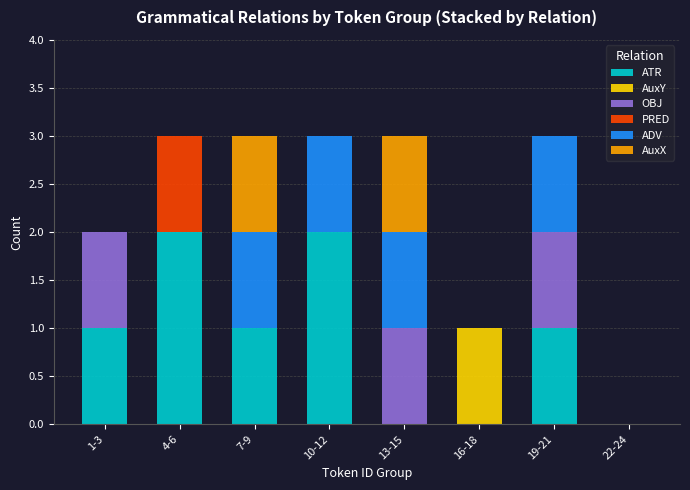

What is the sum of all AuxY values?

1